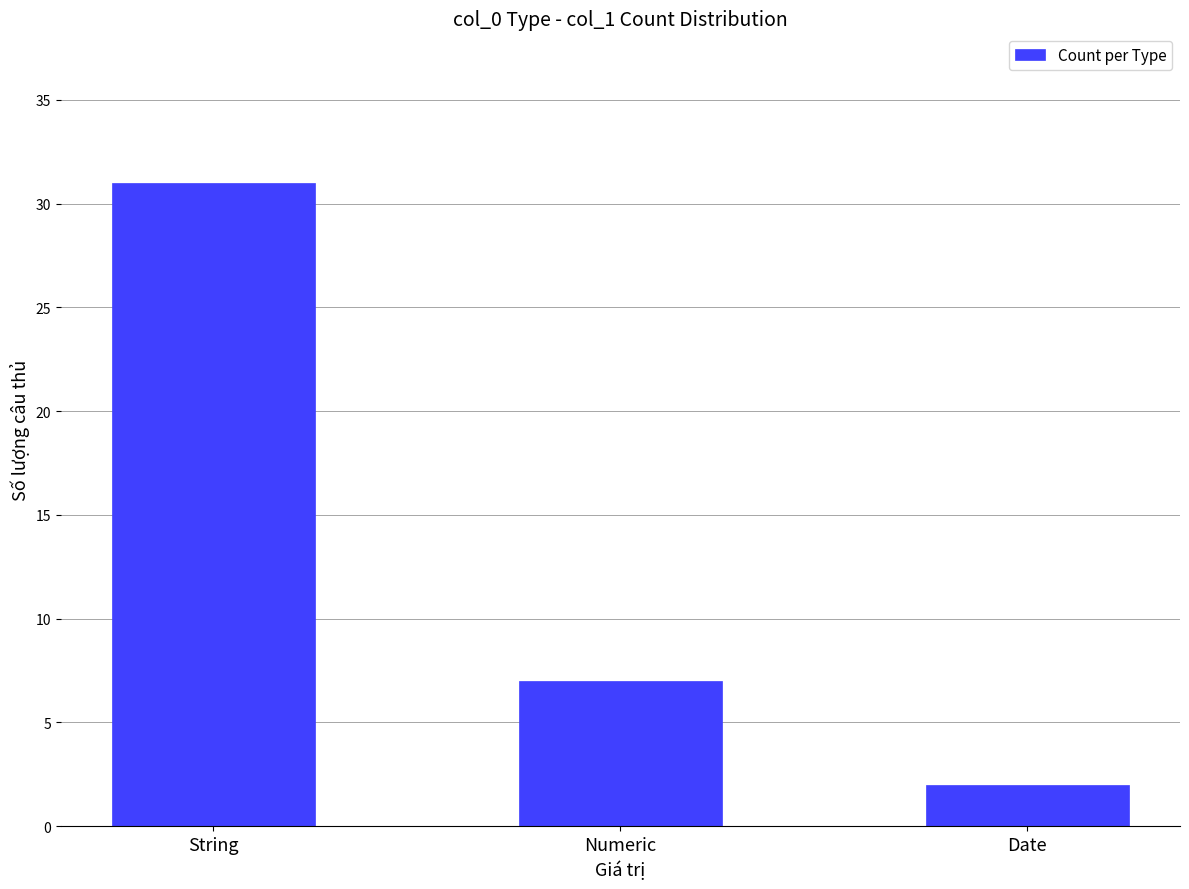

What is the label of the 1st bar from the left?

String